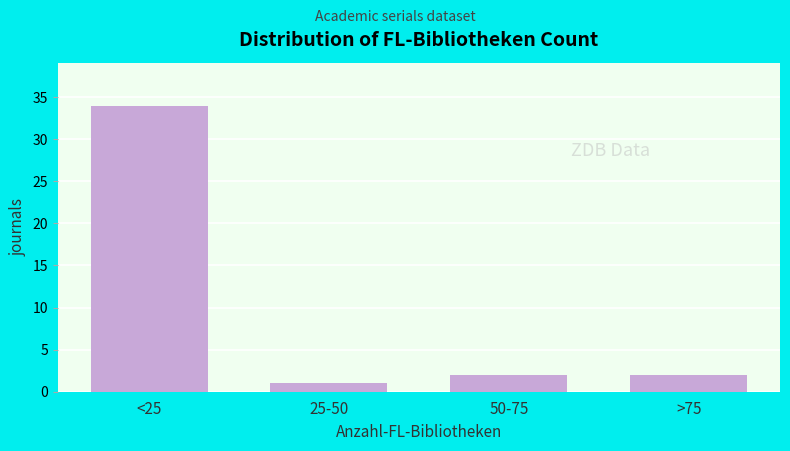

Reading left to right, transcribe all the data shown in this chart.

<25=34	25-50=1	50-75=2	>75=2